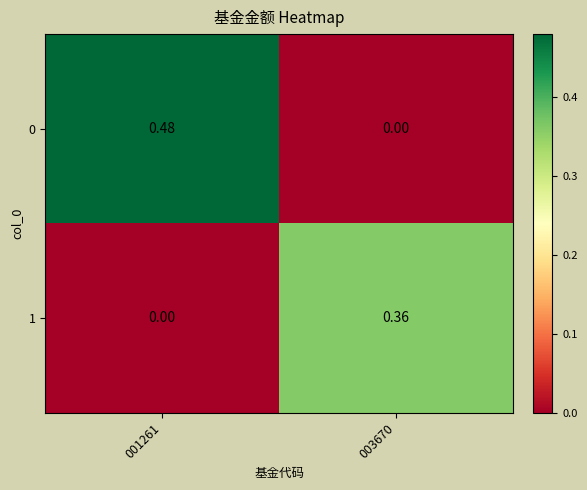

How many positive values does the 1 series have?

1